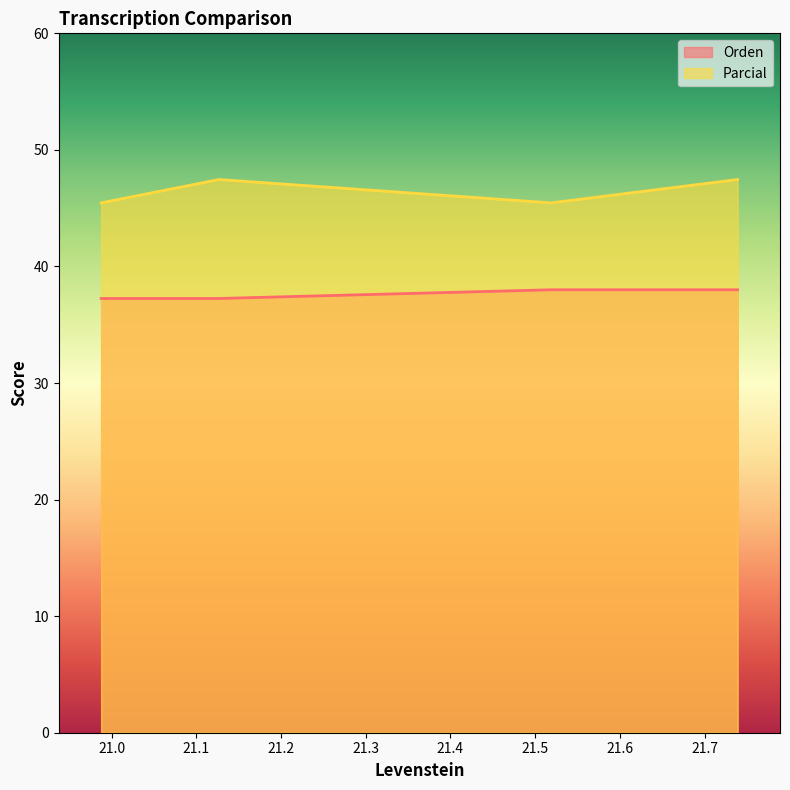

How many Orden values are between 37 and 38?

4